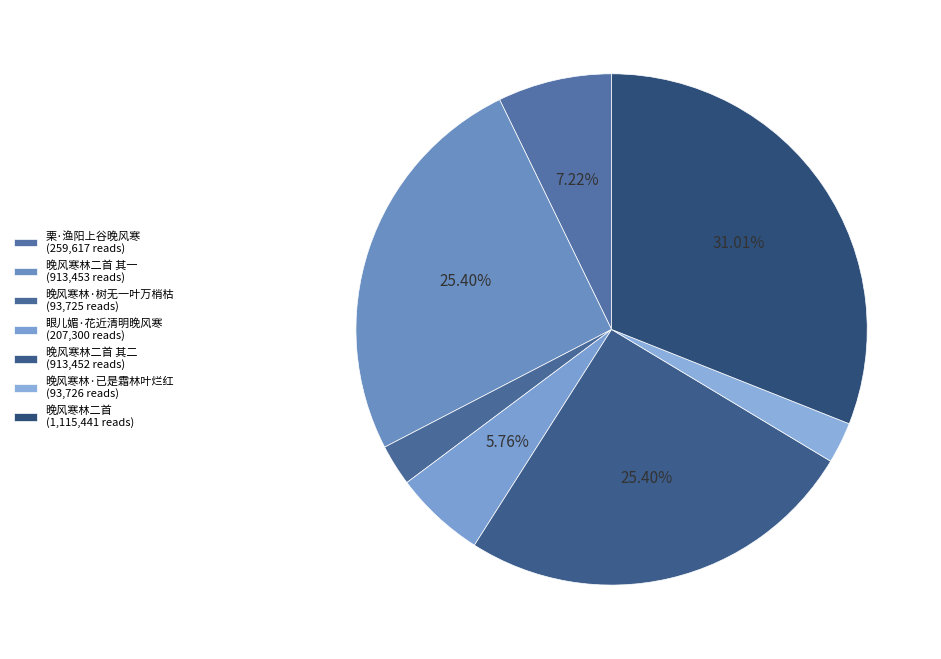

How many segments does this pie chart have?

7